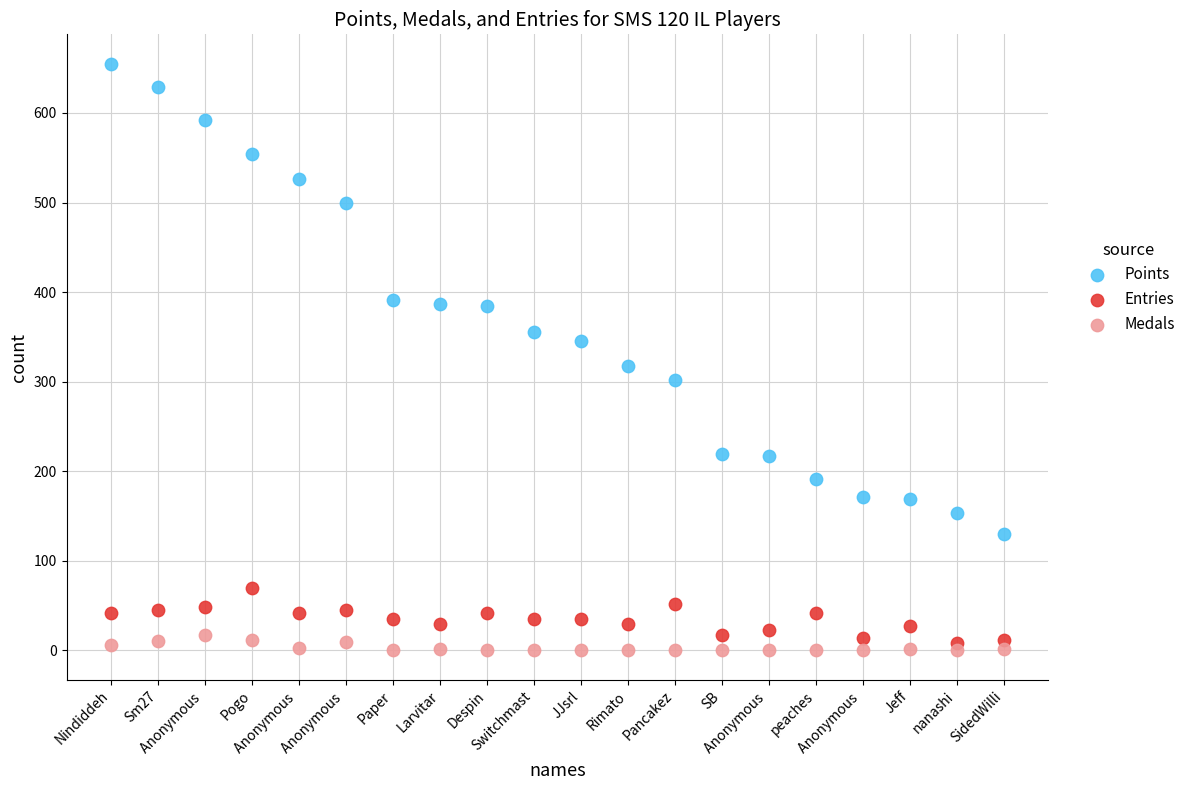

Across all series, what Y value is closest to 327?

317